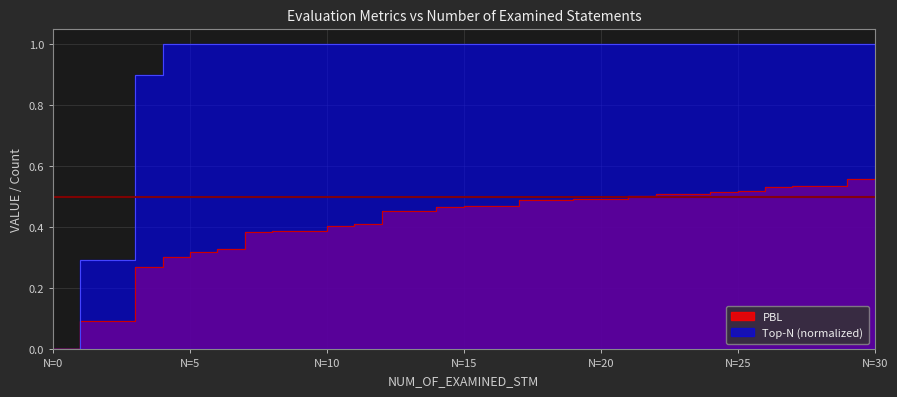

At how many categories does at least one series exceed 0?

30